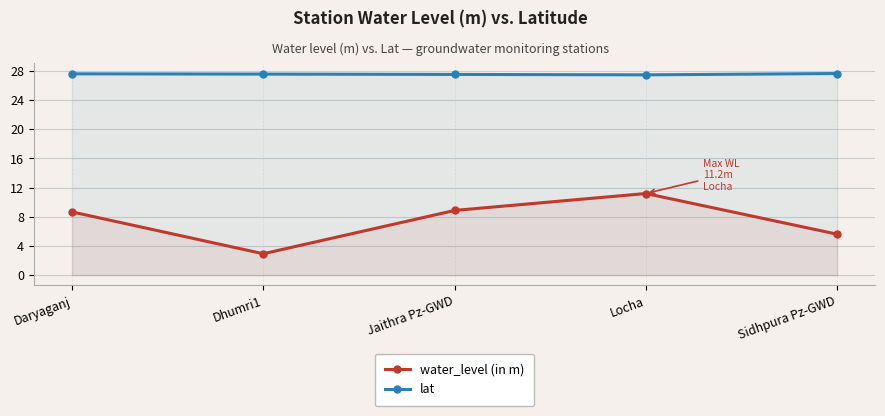

How many interior local valleys does the water_level (in m) series have?

1